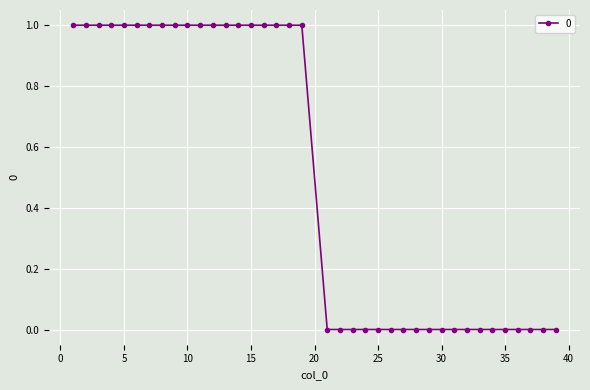

At which label is the value closest to 0?

21